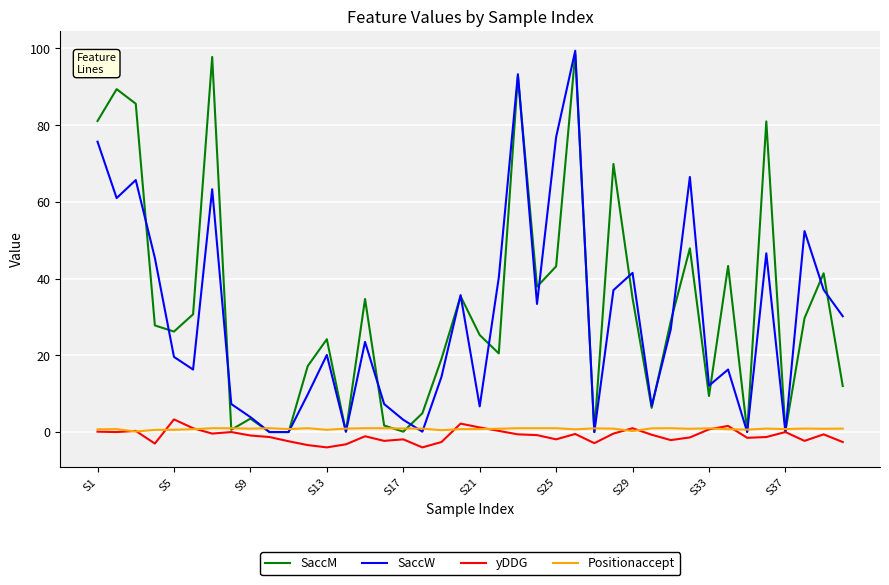

How many lines are shown in the chart?

4